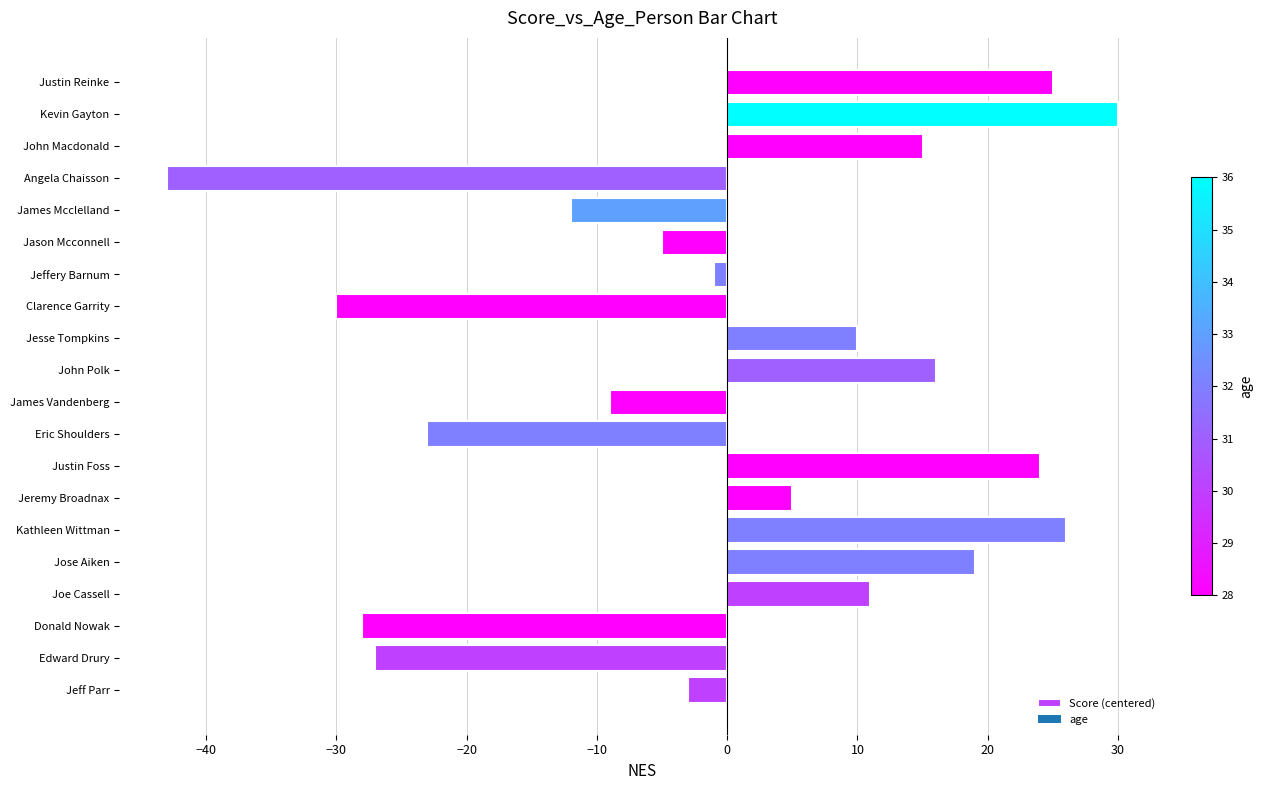

How many bars are there in total?

20